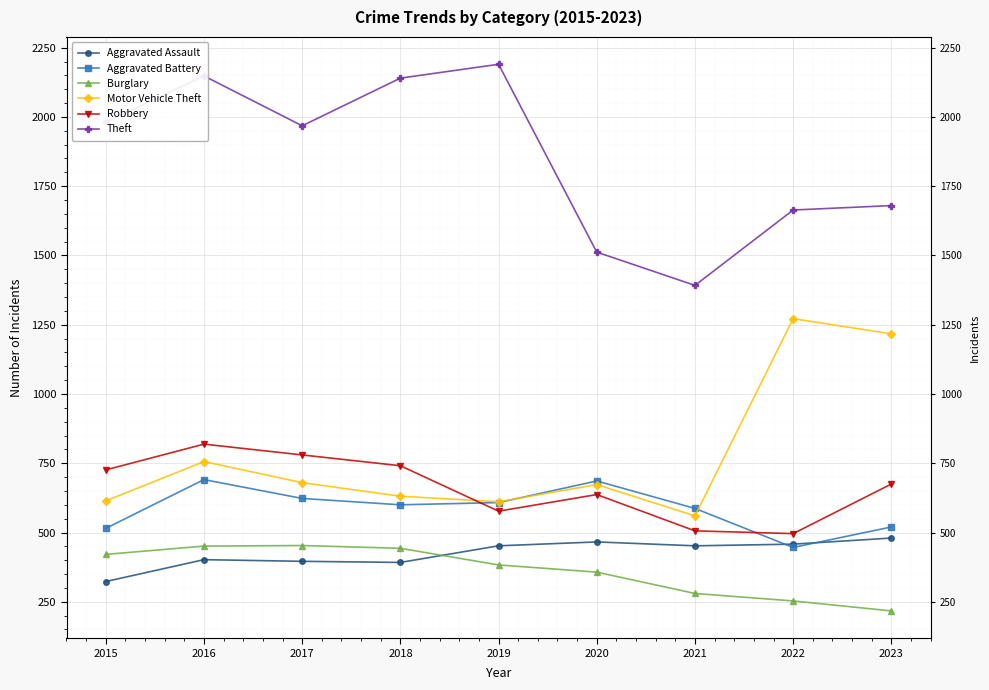

What is the sum of the Motor Vehicle Theft values at 2017 and 2016?

1436